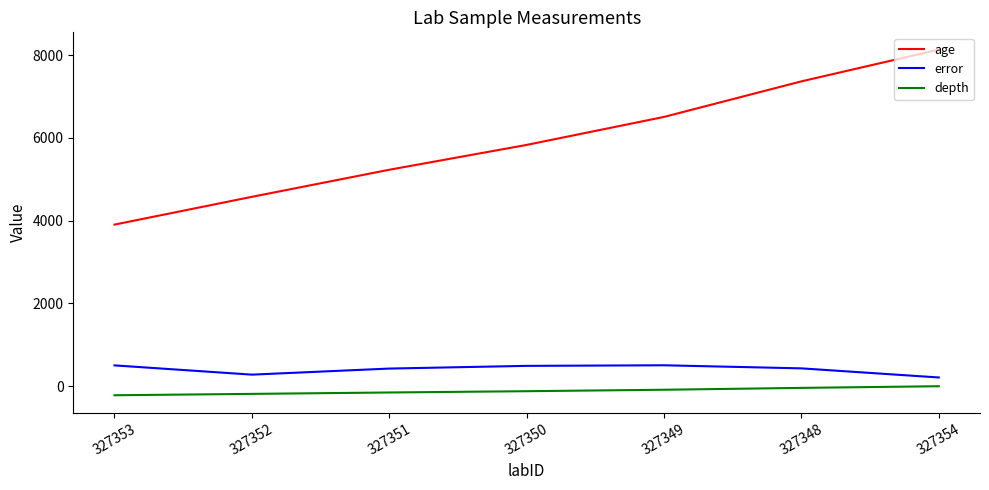

Which series has the widest spread of values?

age